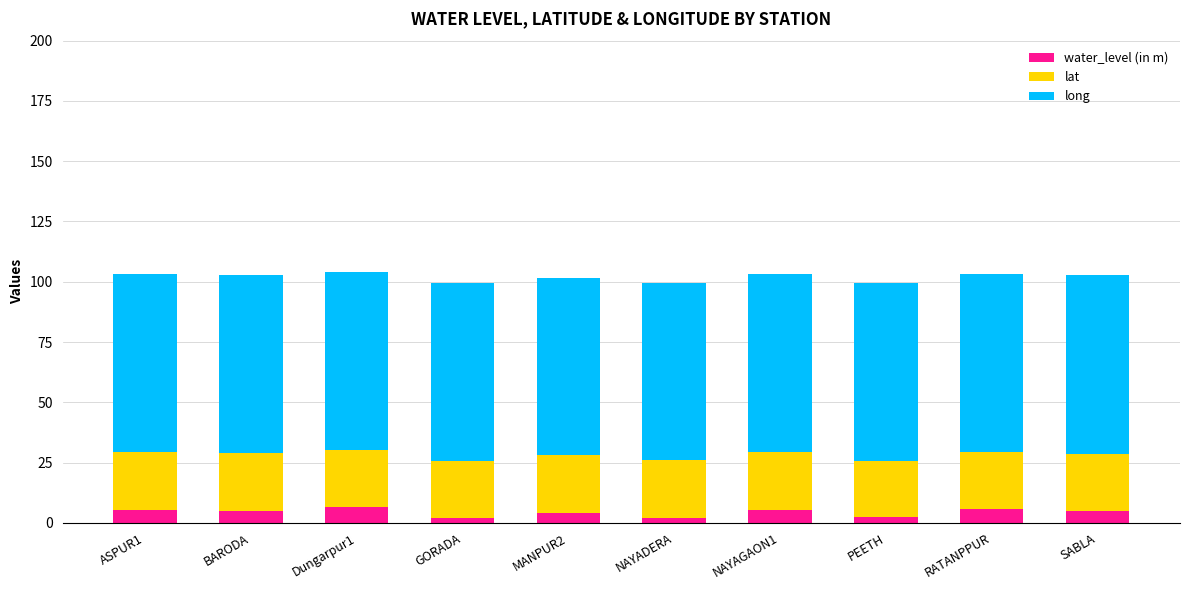

What is the approximate value of water_level (in m) at SABLA?

4.9